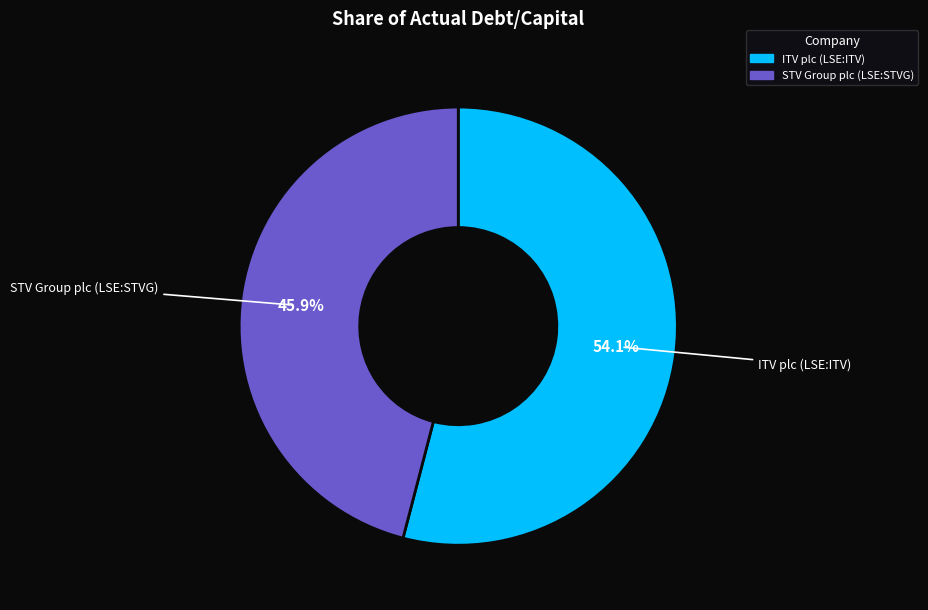

Rank the categories by value from highest to lowest.

ITV plc (LSE:ITV), STV Group plc (LSE:STVG)